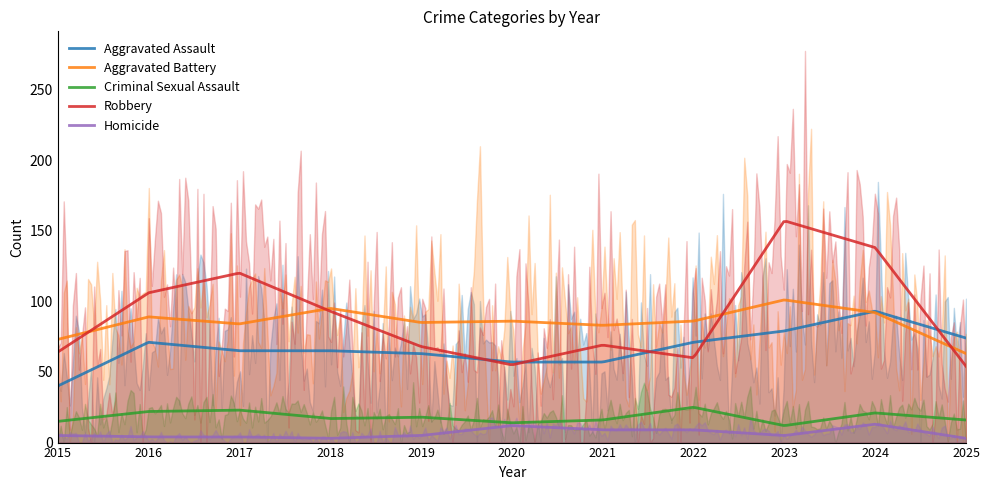

Which series changed the most between 2023 and 2025?

Robbery